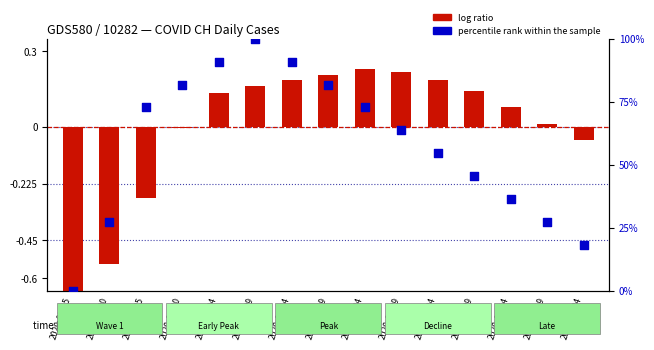

Which series reaches the maximum Y coordinate?

percentile rank within the sample